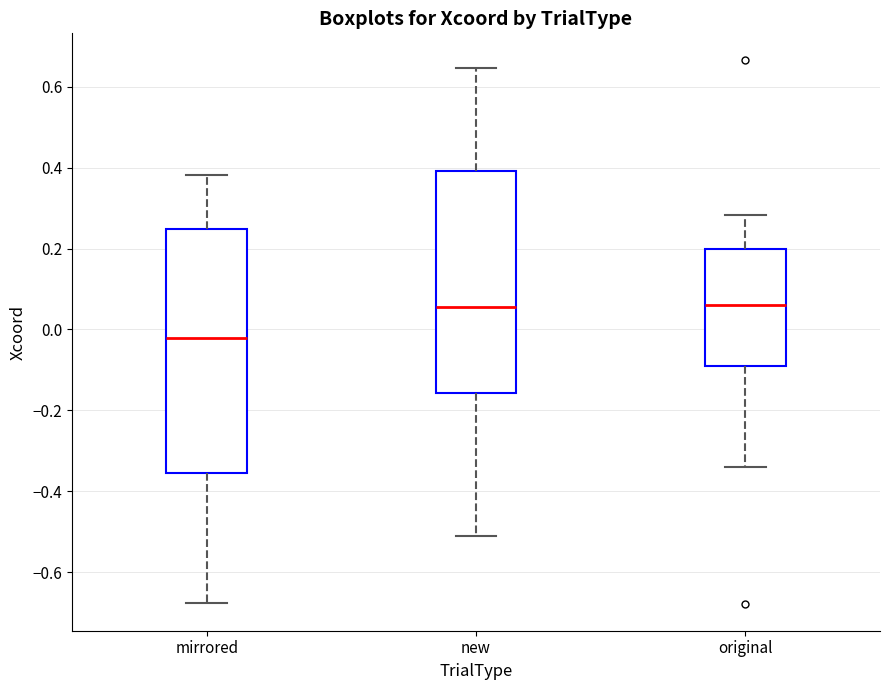

Comparing the boxes themselves (not the whiskers), which one is the tallest?

mirrored